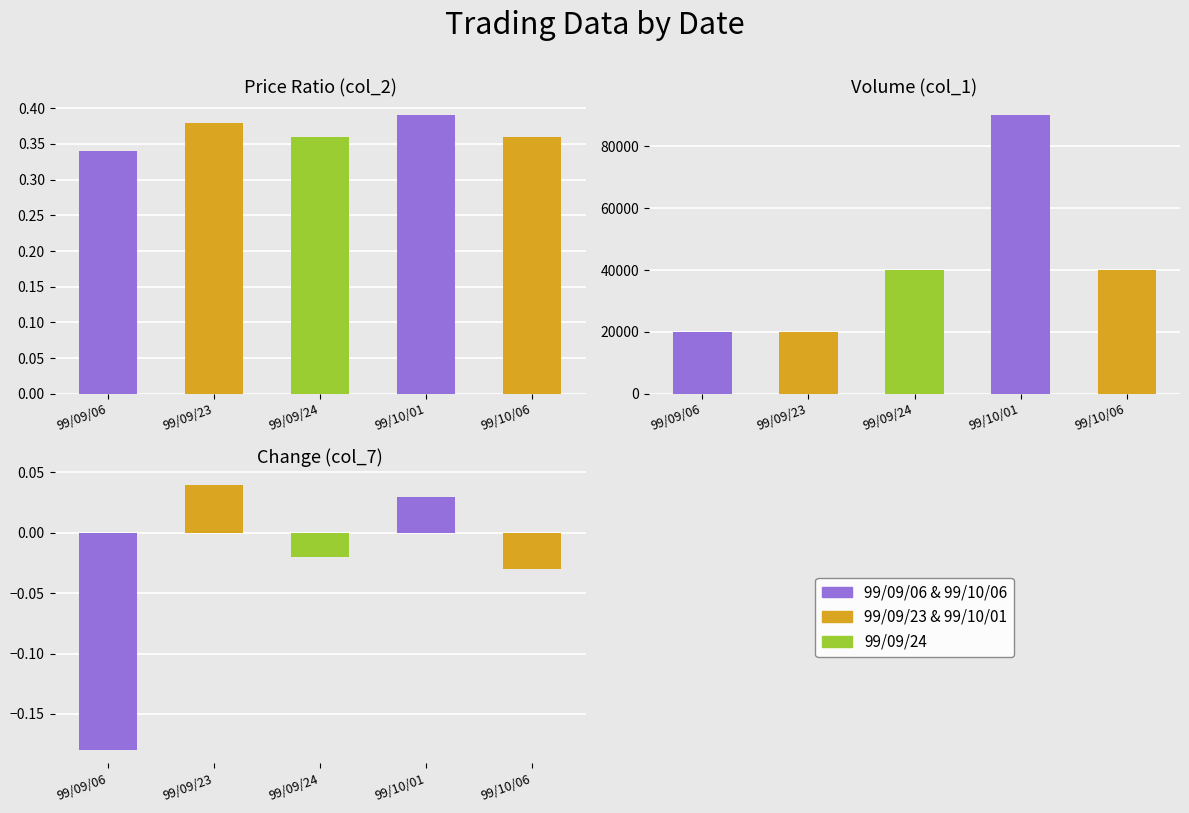

List the series in order of their peak value, lowest first.

col_7, col_2, col_1